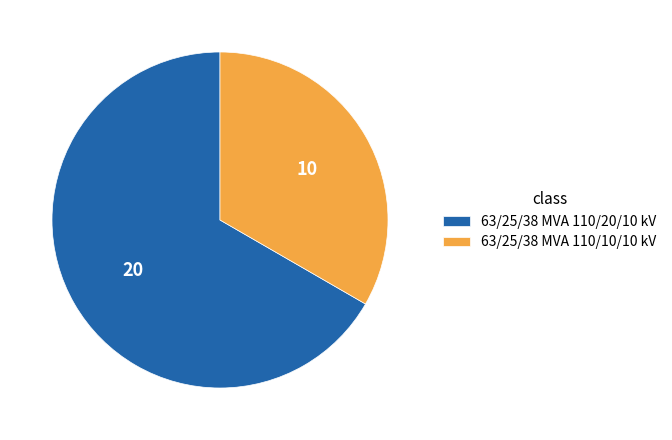

Is there any slice that represents more than half of the pie?

Yes